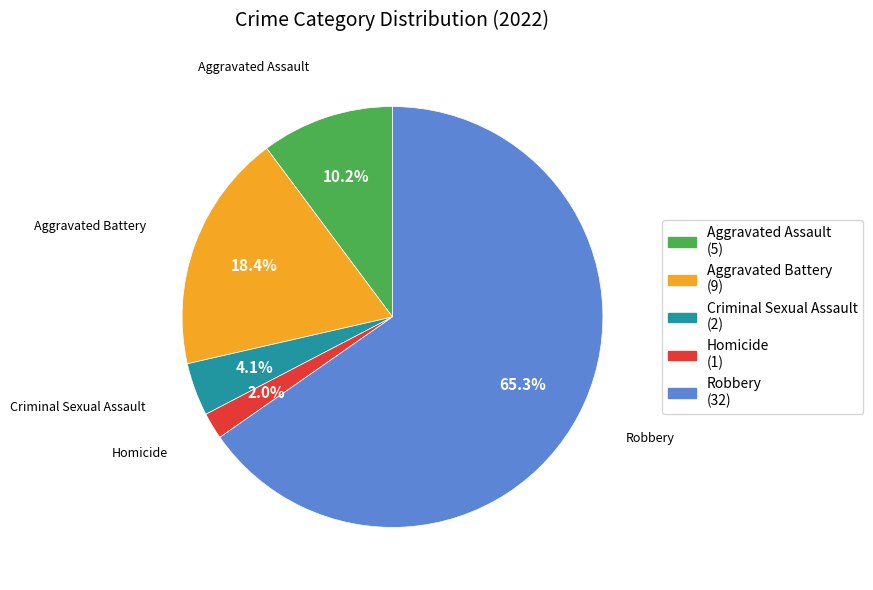

Between Aggravated Assault and Criminal Sexual Assault, which is larger?

Aggravated Assault